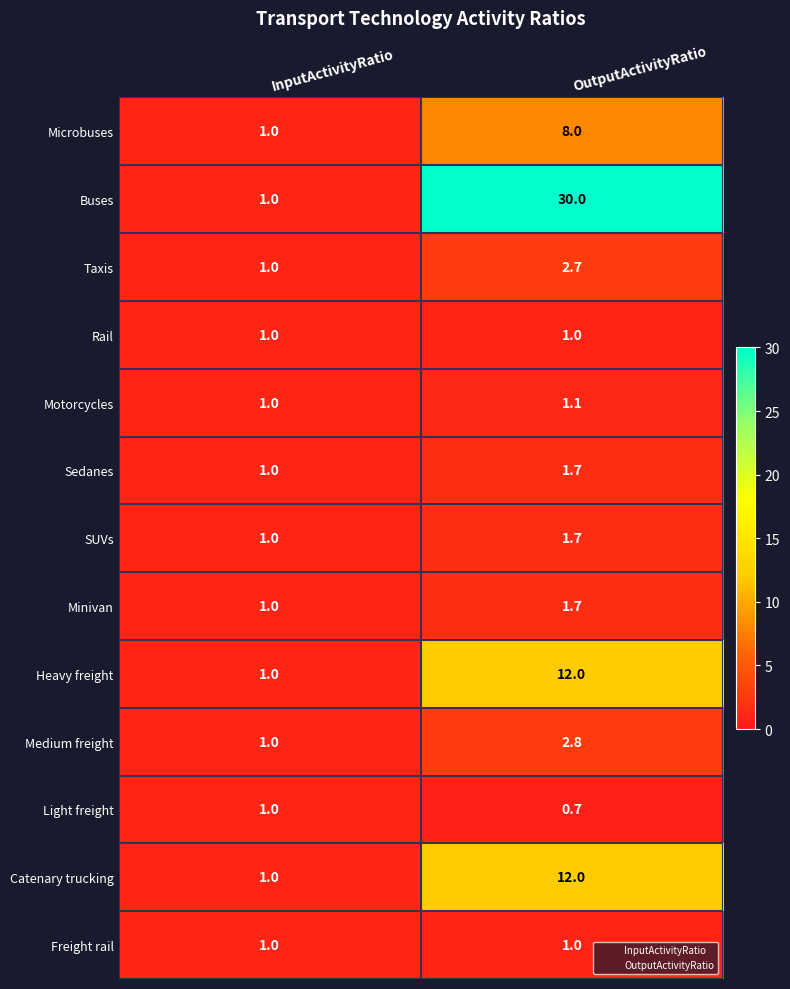

Rank the categories by Light freight value from lowest to highest.

OutputActivityRatio, InputActivityRatio